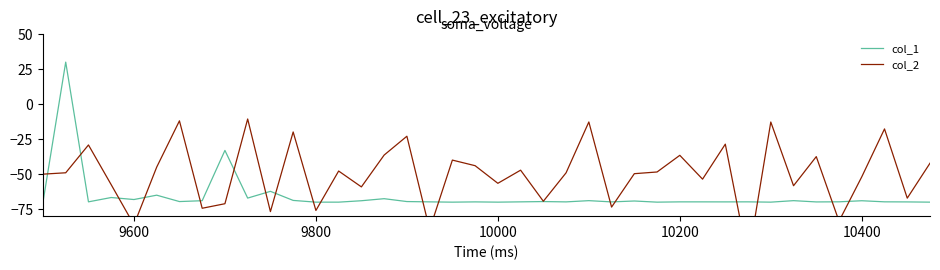

What is the maximum value for col_1?

30.0